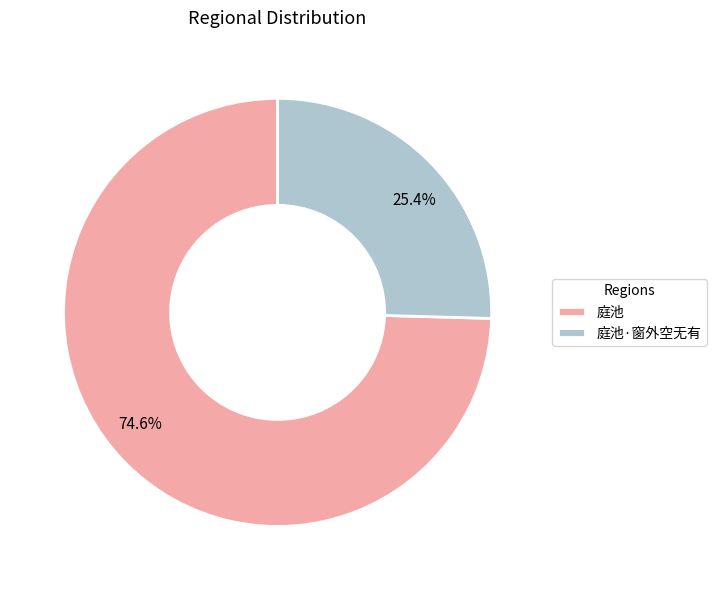

How much of the chart is everything except 庭池·窗外空无有?

74.6%